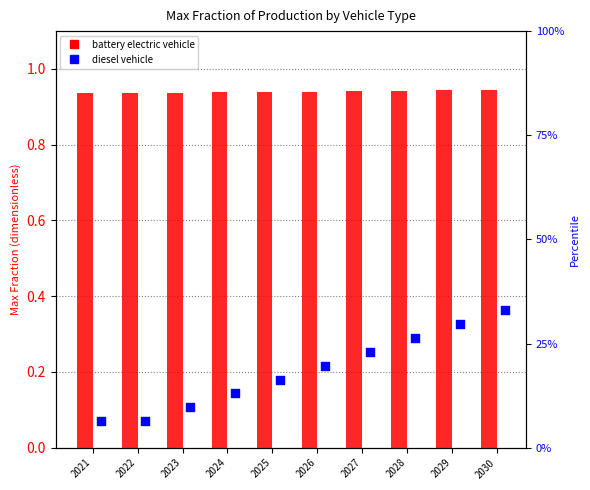

Which series has the largest Y range (max minus min)?

diesel vehicle